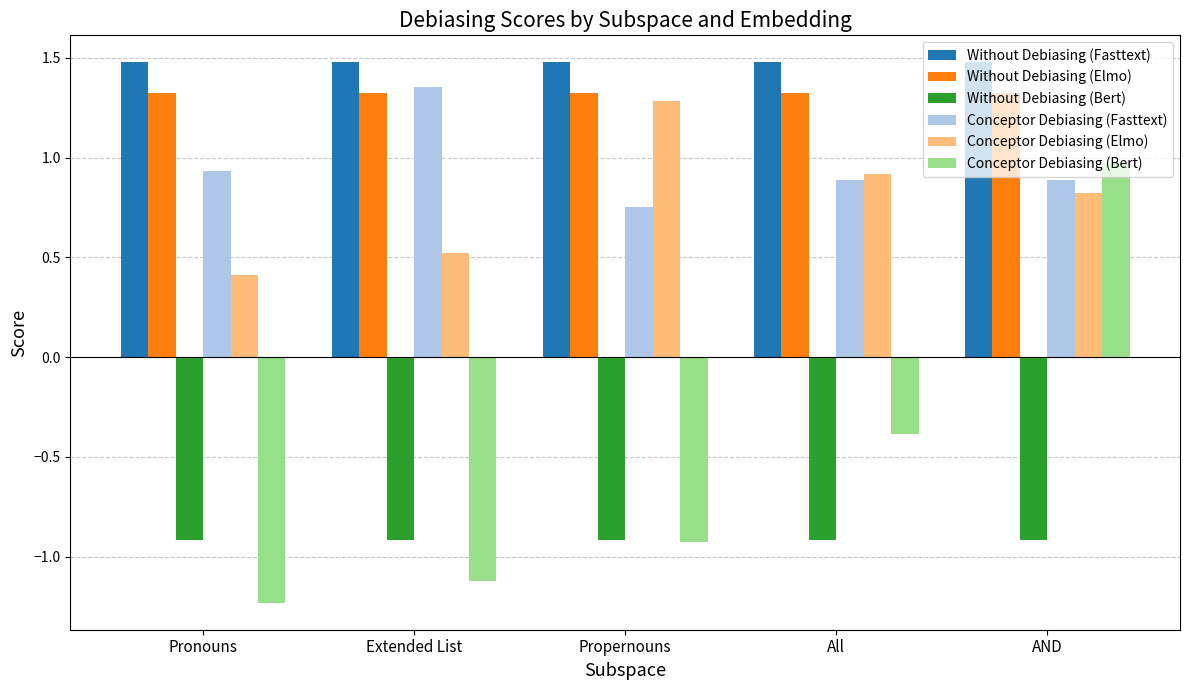

How many series are shown in this chart?

6